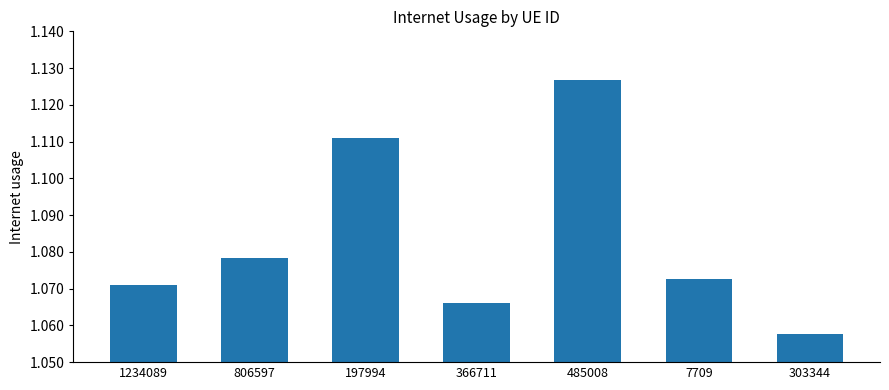

Count the values in the range 1 to 2.

7